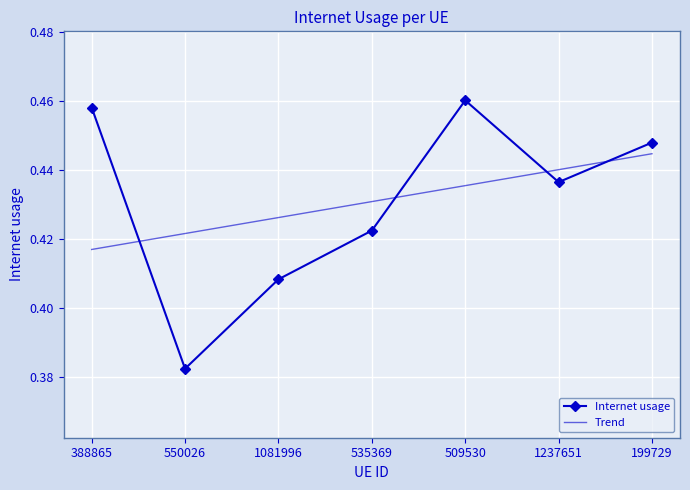

What position from the left is 509530?

5